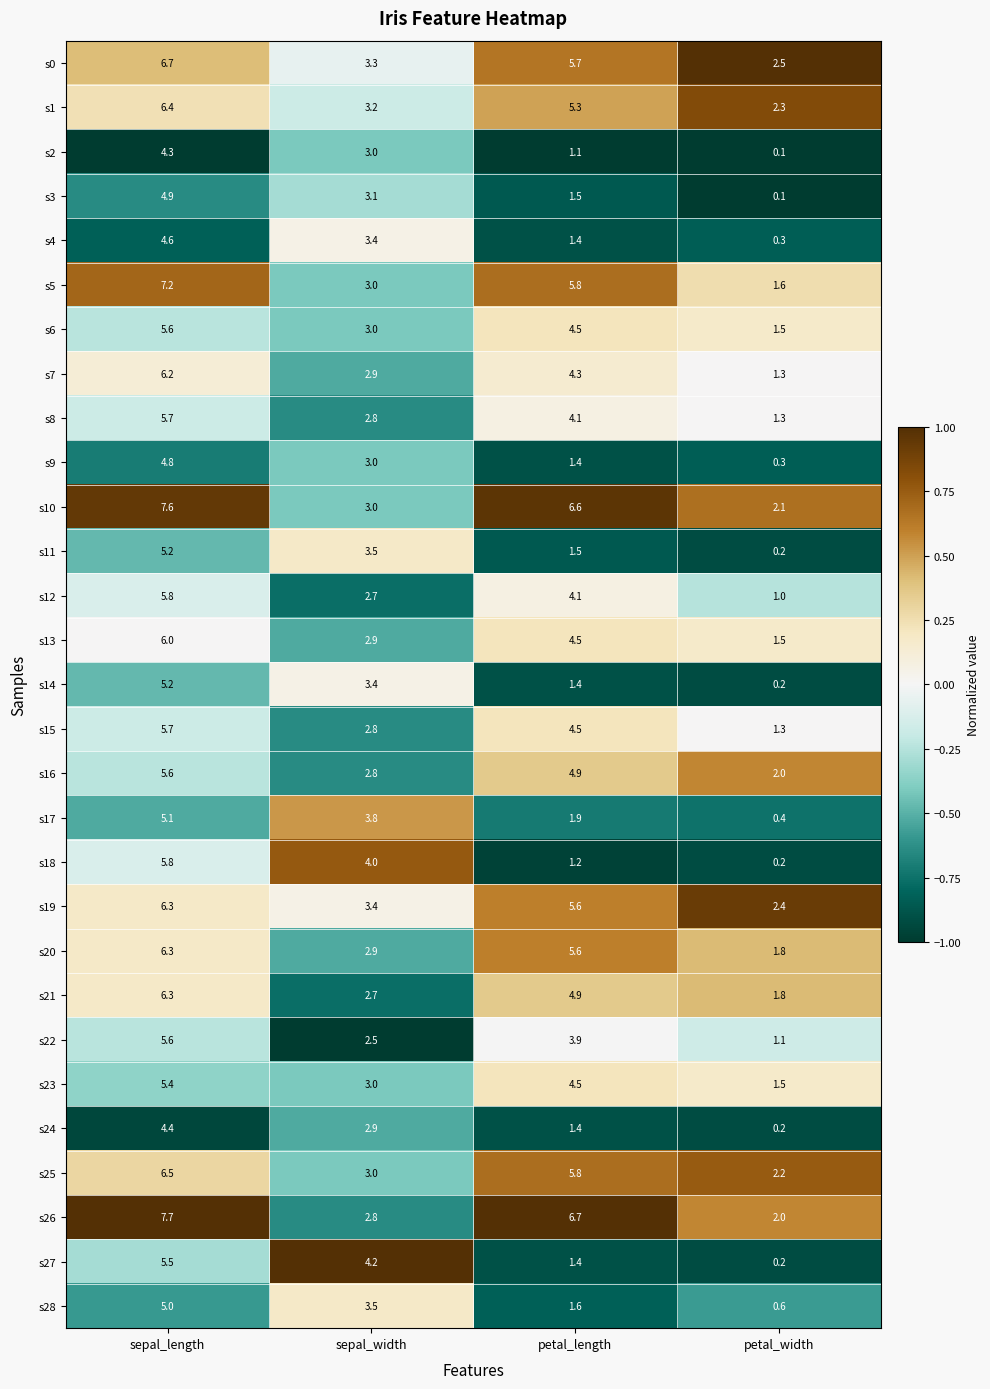

Is it true that s15 equals 4.5 at petal_length?

True